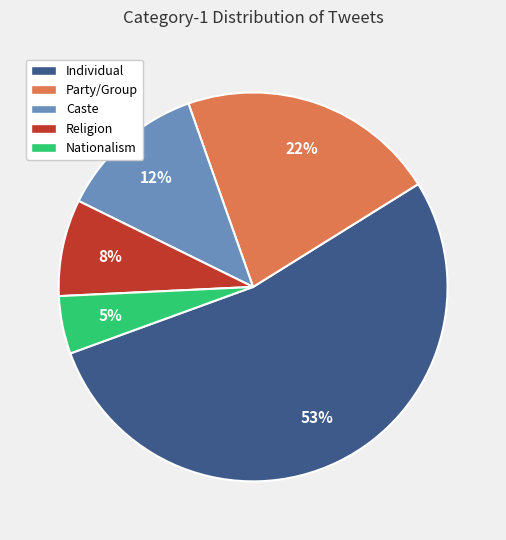

What percentage is the Individual slice, to the nearest percent?

53%